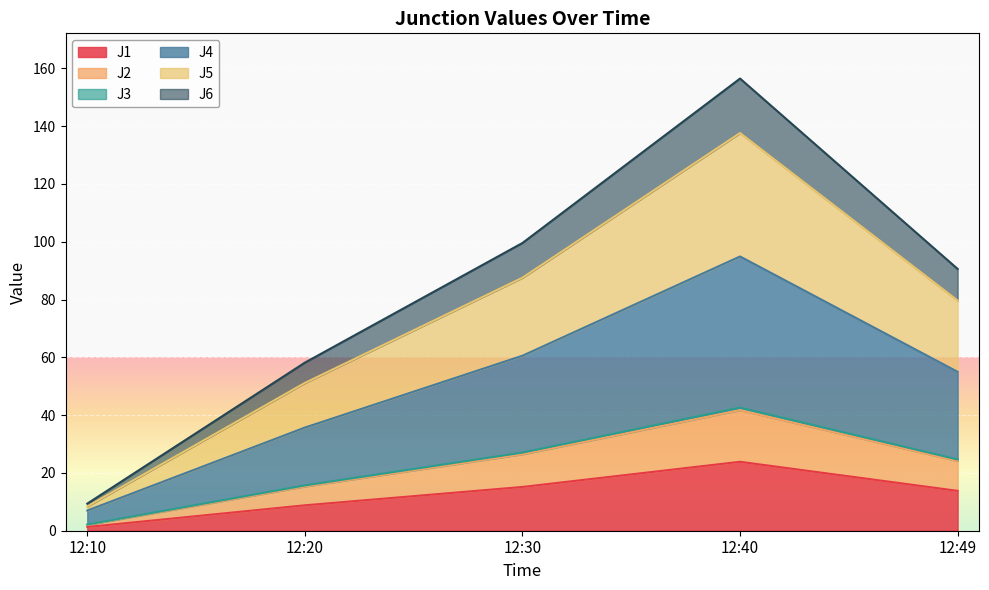

Which category has the lowest value in the J1 series?

12:10